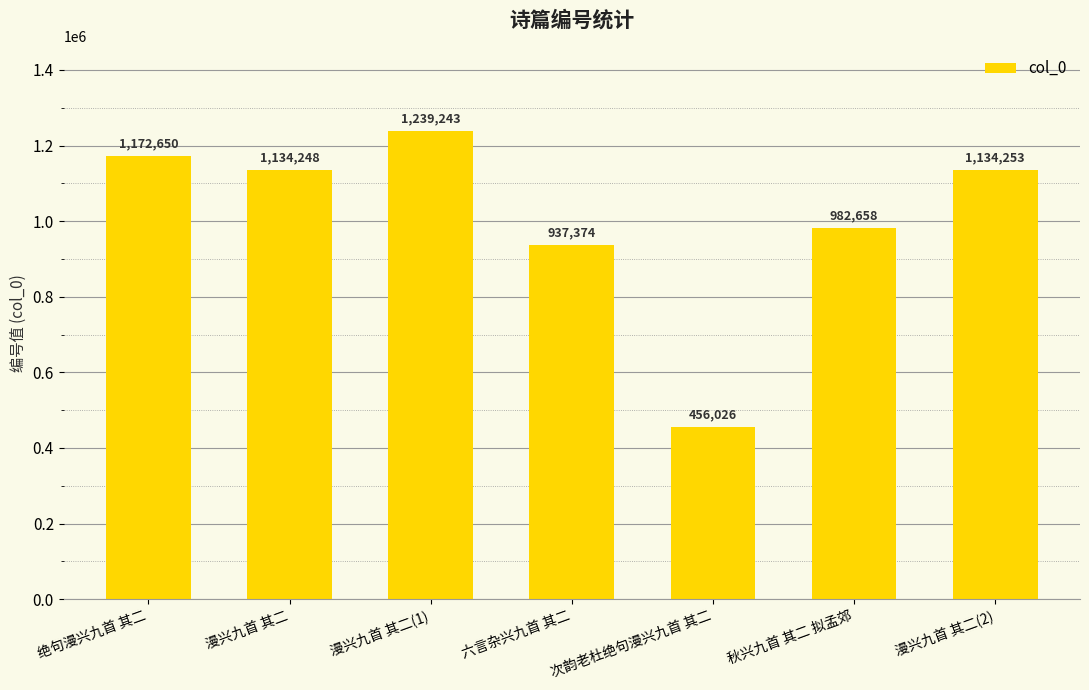

The chart shows a value of 1172650 at 绝句漫兴九首 其二. True or false?

True